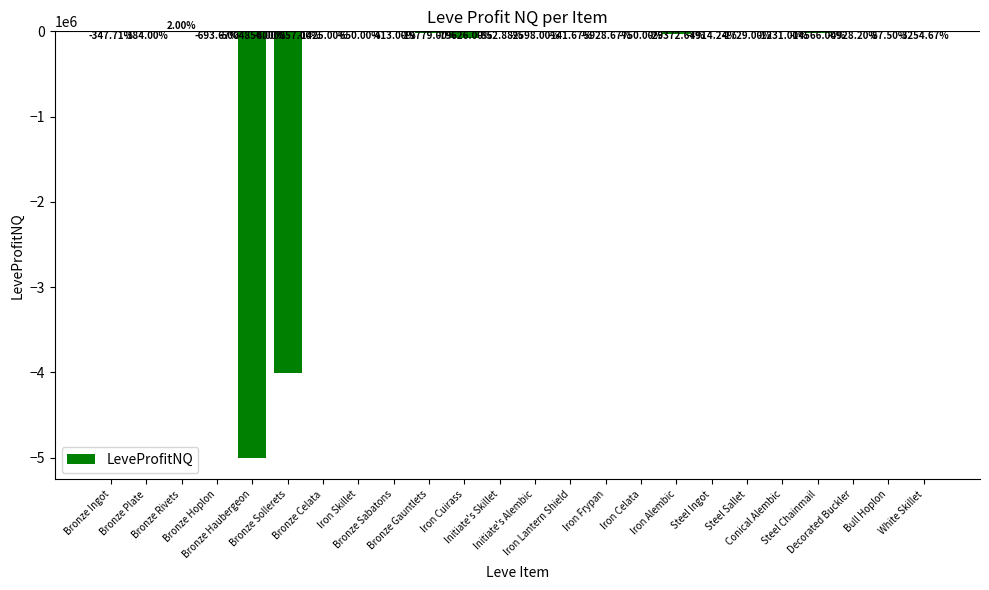

Reading left to right, list all the values displayed in this chart.

-347.7	-384.0	2.0	-693.7	-5004856.0	-4000857.0	-1425.0	-650.0	-413.0	-19779.0	-79626.0	-852.9	-2598.0	-141.7	-5928.7	-750.0	-29372.7	-4914.2	-1729.0	-1231.0	-14566.0	-4928.2	-87.5	-3254.7